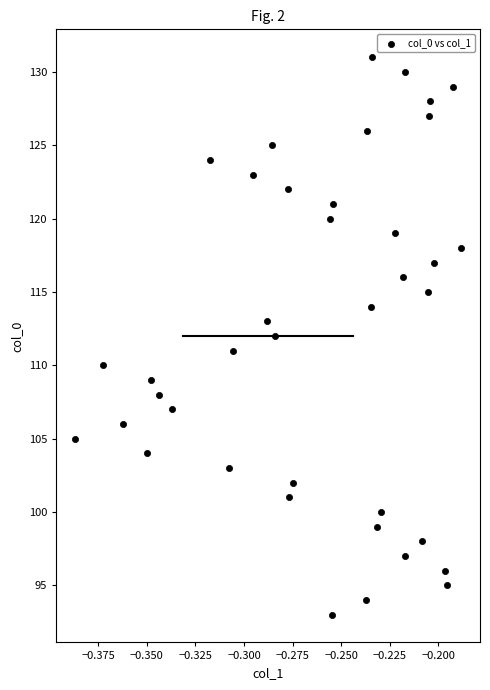

What is the range of Y values (max minus min)?

38